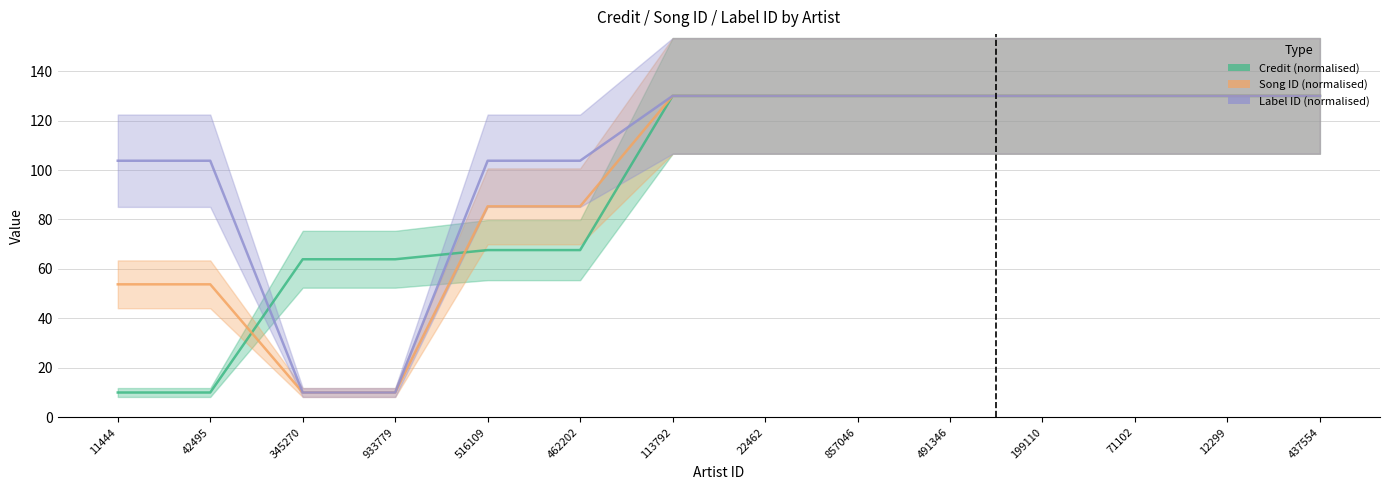

What is the sum of the Label ID (normalised) values at 42495 and 516109?

207.5